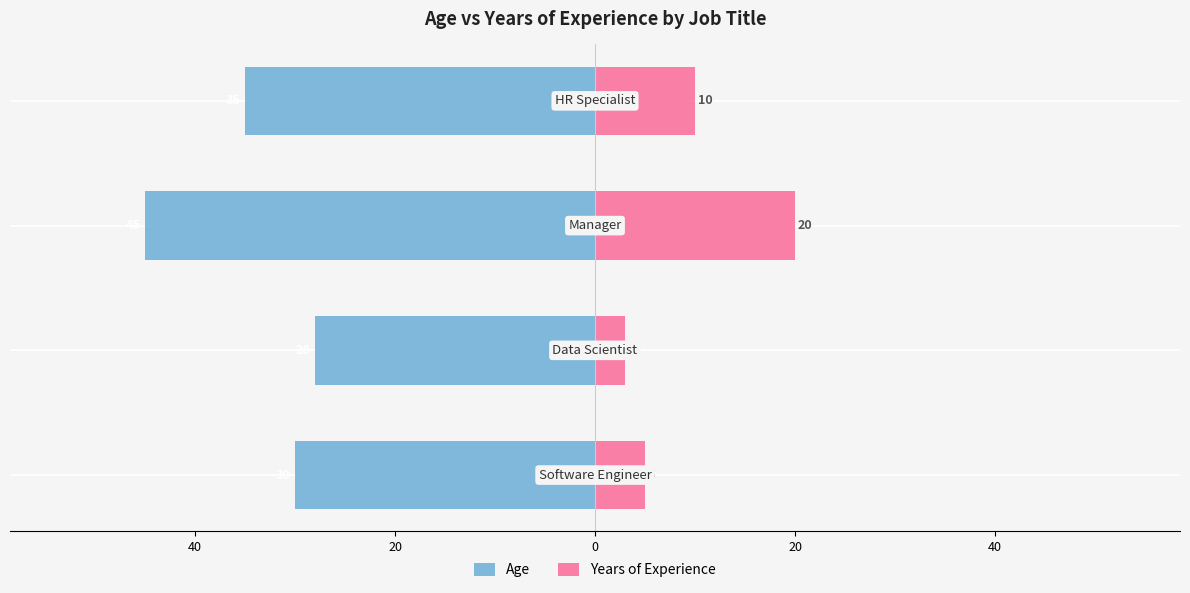

Reading right to left, what are all the values shown in this chart?

Age: -35	-45	-28	-30
Years of Experience: 10	20	3	5